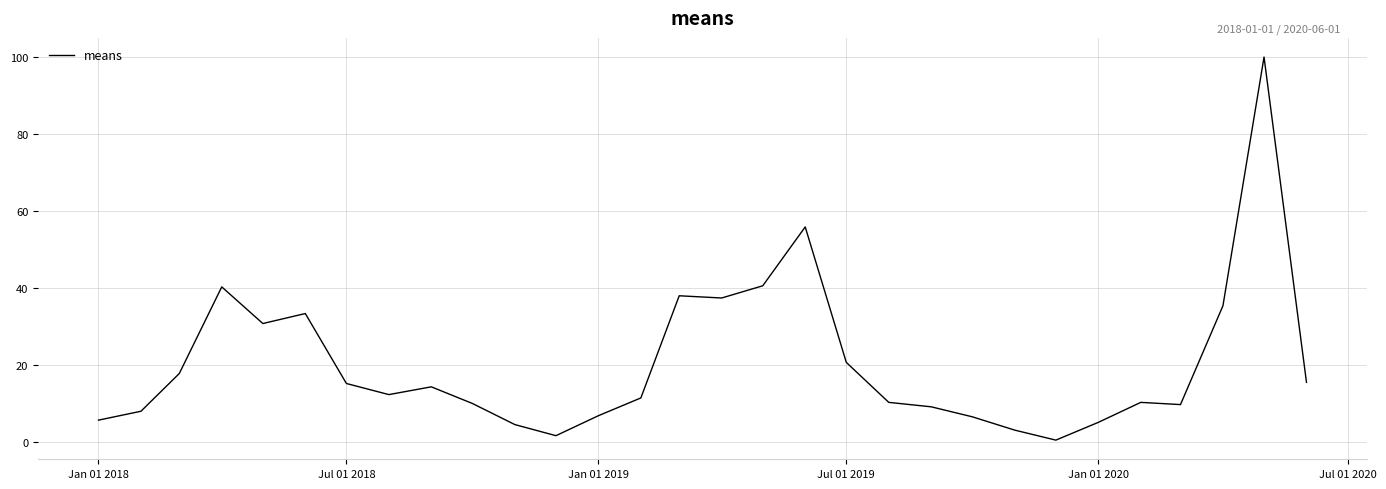

What is the greatest value displayed?

100.0